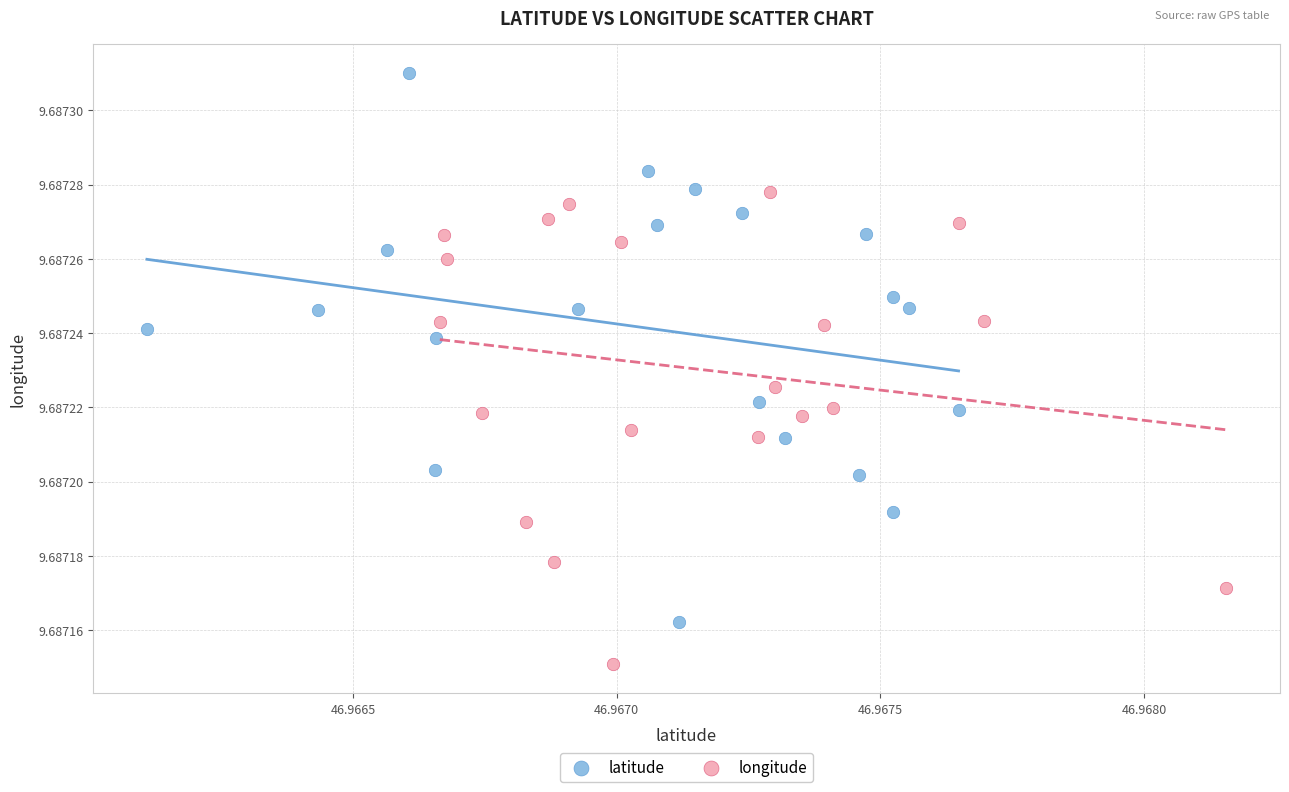

What are all the series names shown in the legend?

latitude, longitude